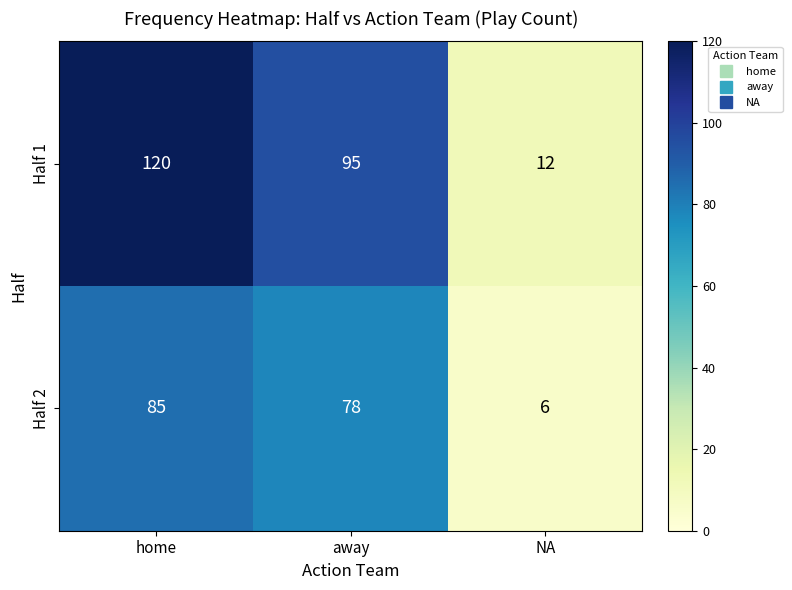

What is the minimum value shown in the chart?

6